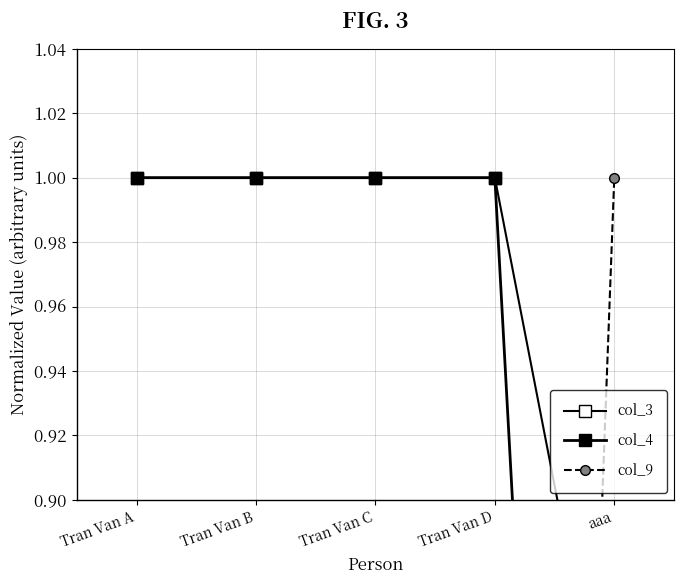

Is it true that col_9 equals 0.0 at Tran Van C?

True